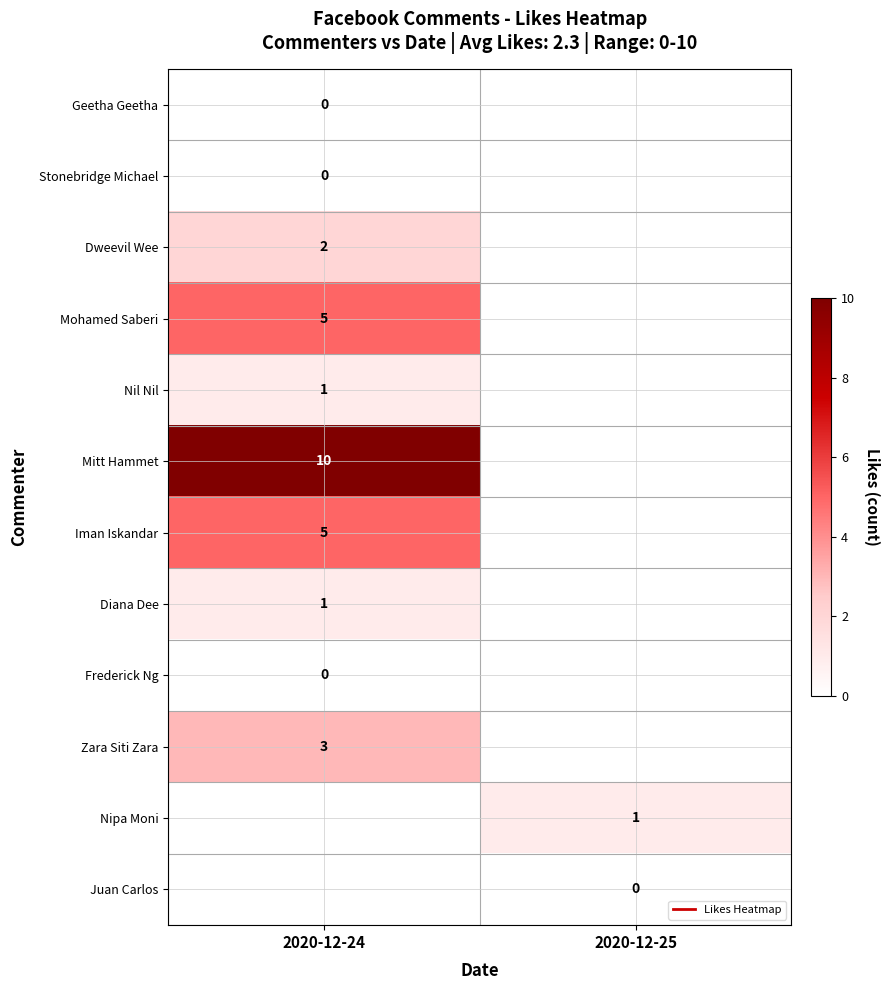

The Nipa Moni series shows 0.6 at 2020-12-25. True or false?

False